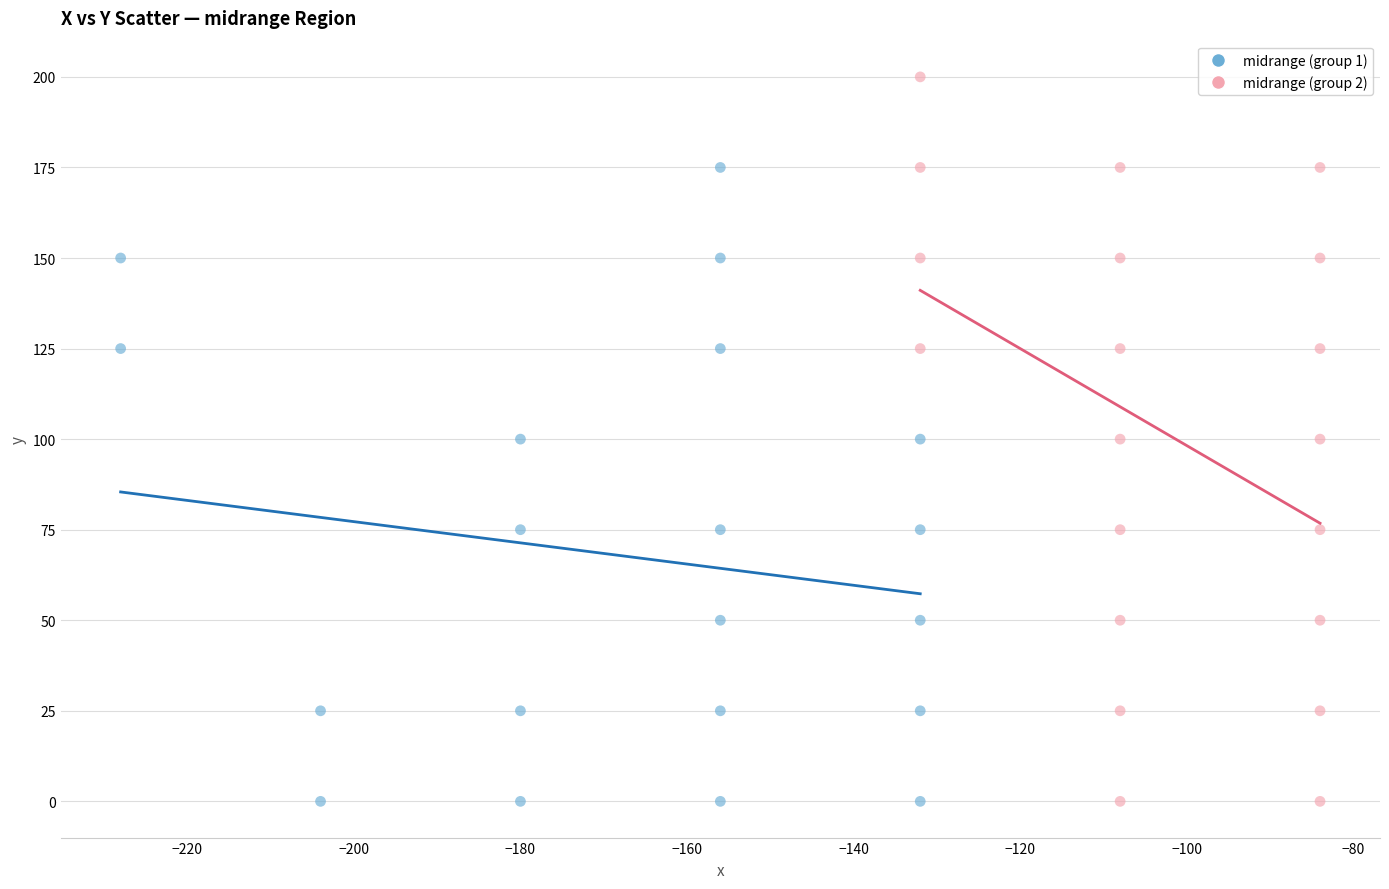

Which series contains the highest Y value?

midrange (group 2)